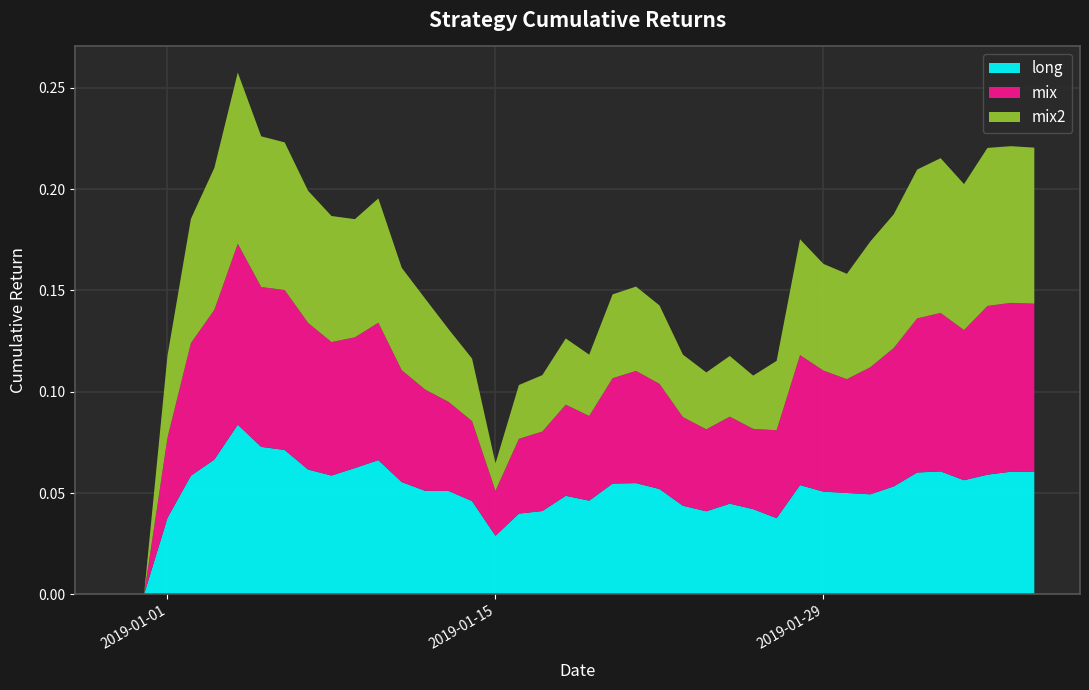

Reading left to right, list all the values displayed in this chart.

long: 0.0	0.0	0.0	0.1	0.1	0.1	0.1	0.1	0.1	0.1	0.1	0.1	0.1	0.1	0.1	0.0	0.0	0.0	0.0	0.0	0.0	0.1	0.1	0.1	0.0	0.0	0.0	0.0	0.0	0.1	0.1	0.1	0.0	0.1	0.1	0.1	0.1	0.1	0.1	0.1
mix: 0.0	0.0	0.0	0.1	0.1	0.1	0.1	0.1	0.1	0.1	0.1	0.1	0.1	0.0	0.0	0.0	0.0	0.0	0.0	0.0	0.0	0.1	0.1	0.1	0.0	0.0	0.0	0.0	0.0	0.1	0.1	0.1	0.1	0.1	0.1	0.1	0.1	0.1	0.1	0.1
mix2: 0.0	0.0	0.0	0.1	0.1	0.1	0.1	0.1	0.1	0.1	0.1	0.1	0.1	0.0	0.0	0.0	0.0	0.0	0.0	0.0	0.0	0.0	0.0	0.0	0.0	0.0	0.0	0.0	0.0	0.1	0.1	0.1	0.1	0.1	0.1	0.1	0.1	0.1	0.1	0.1